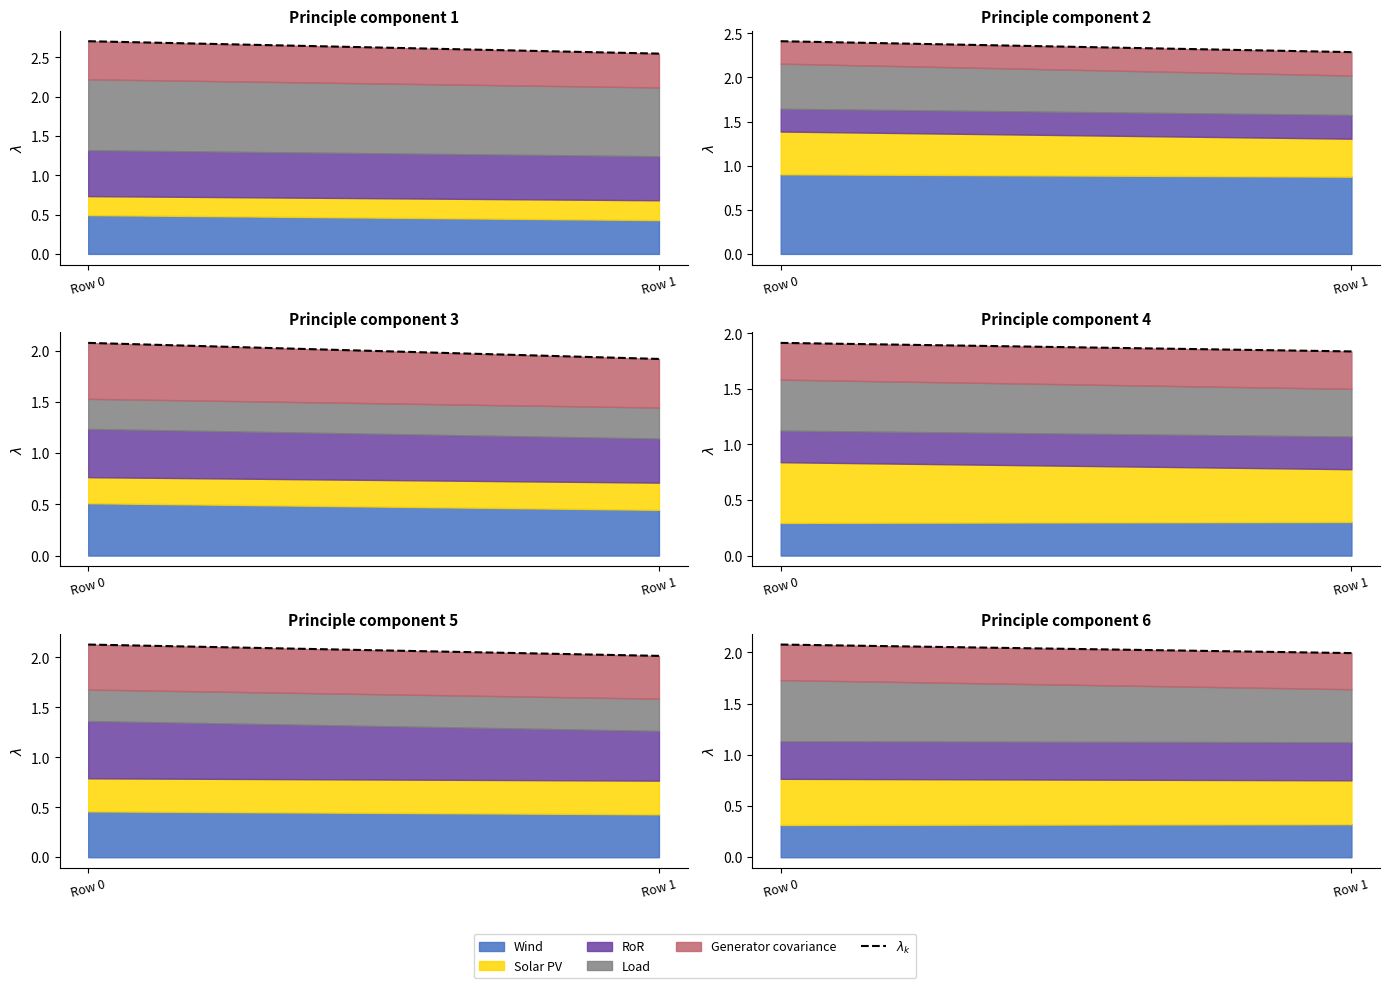

The chart shows a value of 2.0 at Row 1. True or false?

True